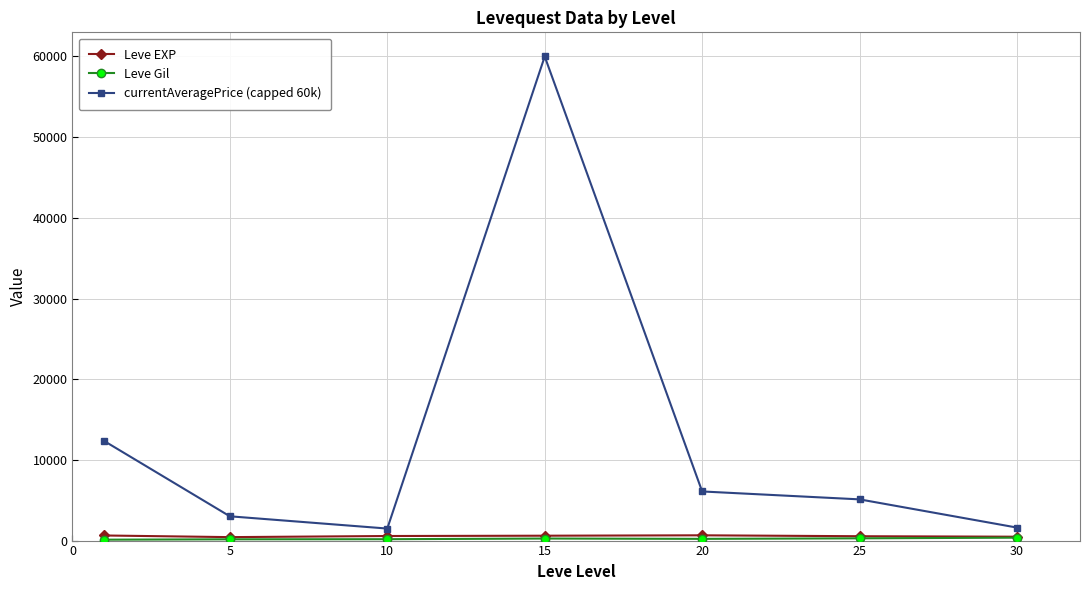

What is the minimum value for currentAveragePrice (capped 60k)?

1490.2